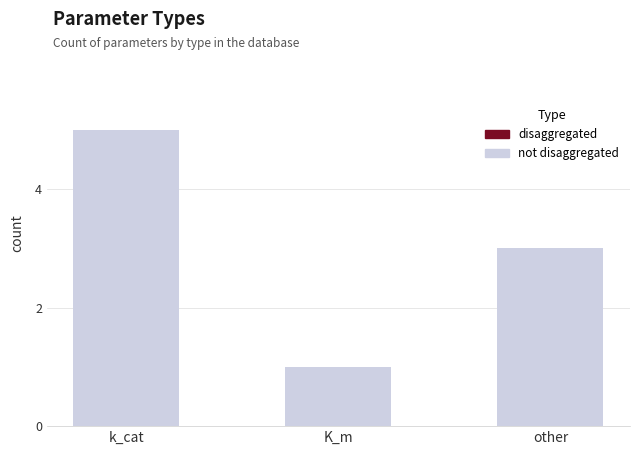

What is the difference between the maximum and minimum values?

4